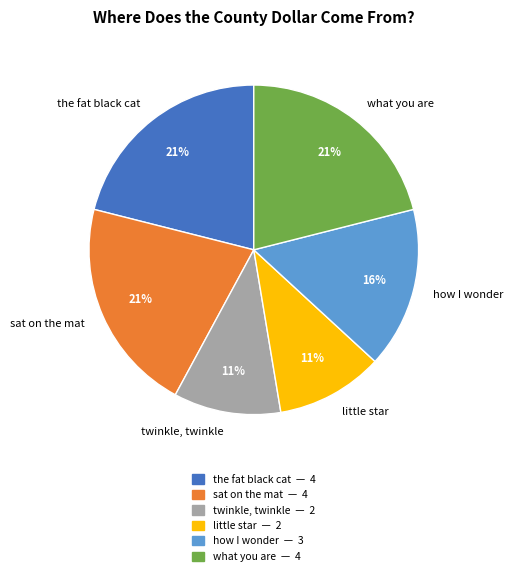

Count the number of slices in the pie.

6